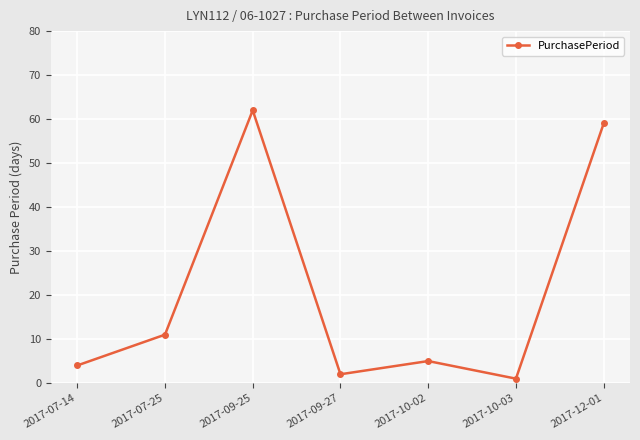

True or false: there are more than 0 points higher than both neighbors.

True